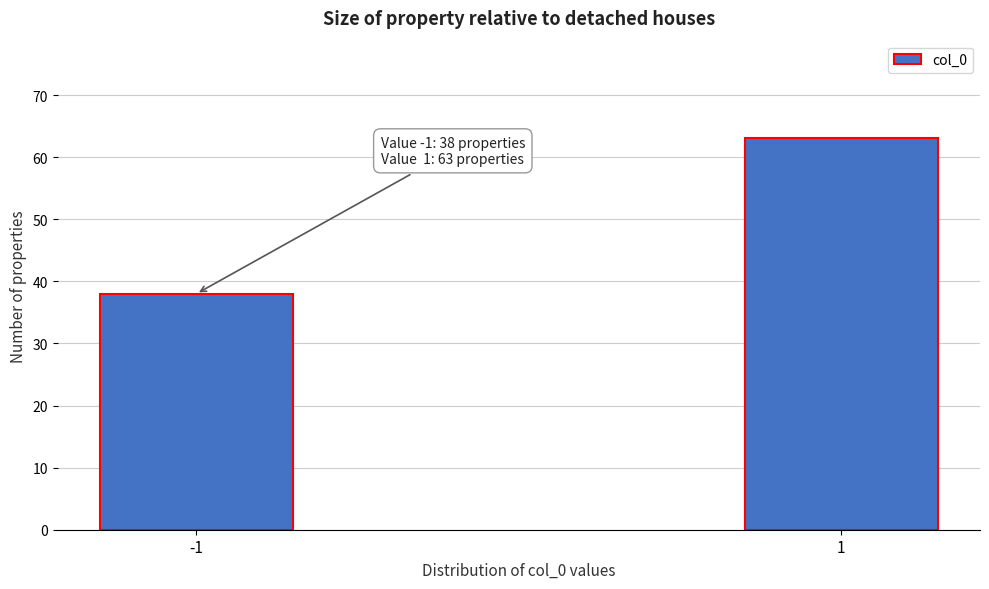

Reading left to right, transcribe all the data shown in this chart.

-1=38	1=63